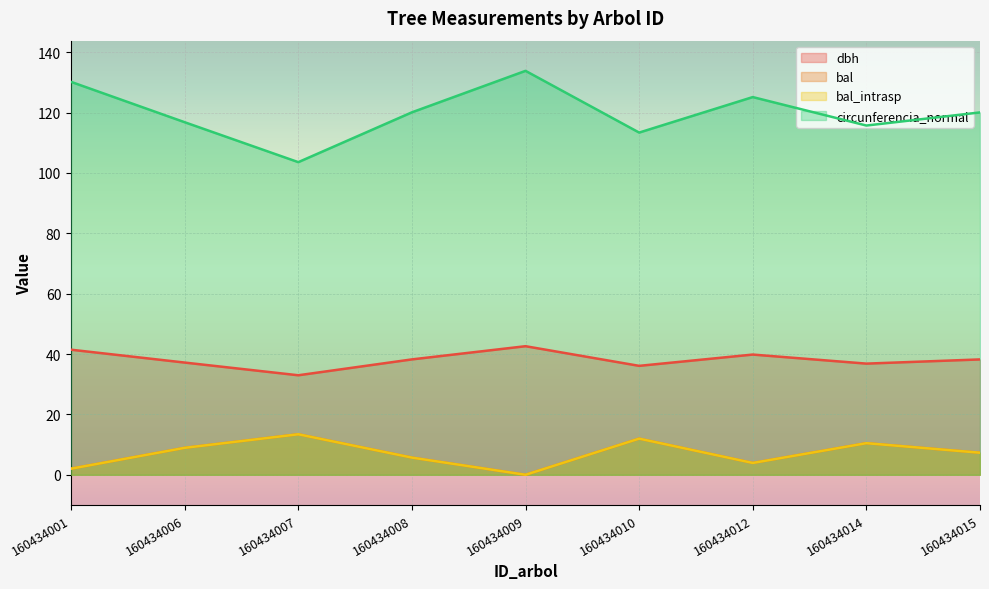

What is the value of the dbh point at the 6th from the left?

36.1